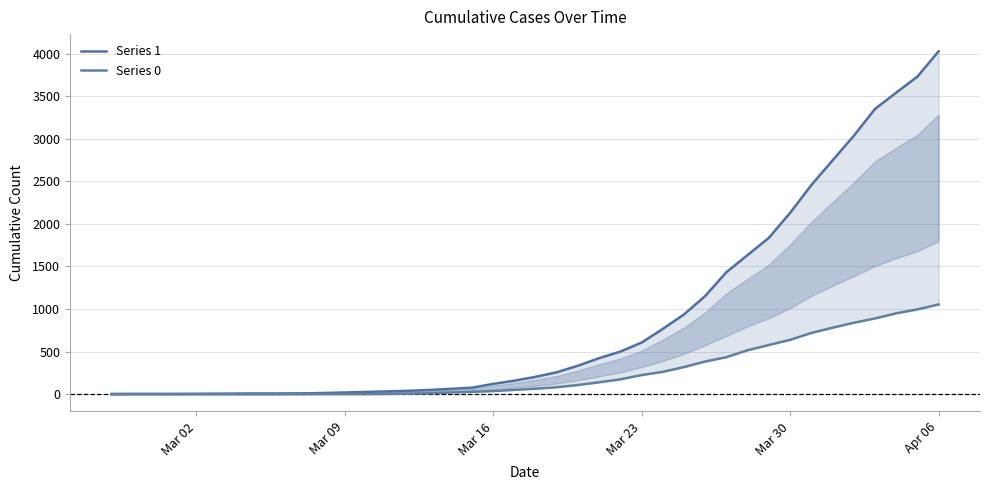

Does the chart display data point markers on the line(s)?

No